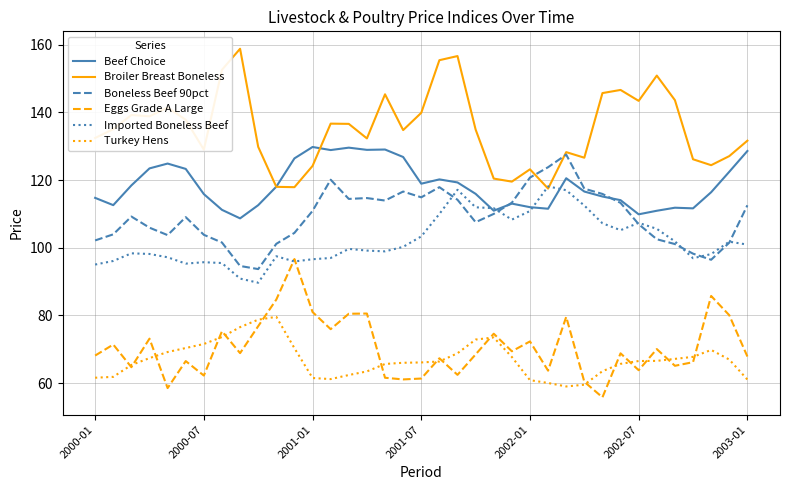

True or false: Boneless Beef 90pct and Eggs Grade A Large intersect in this chart.

False